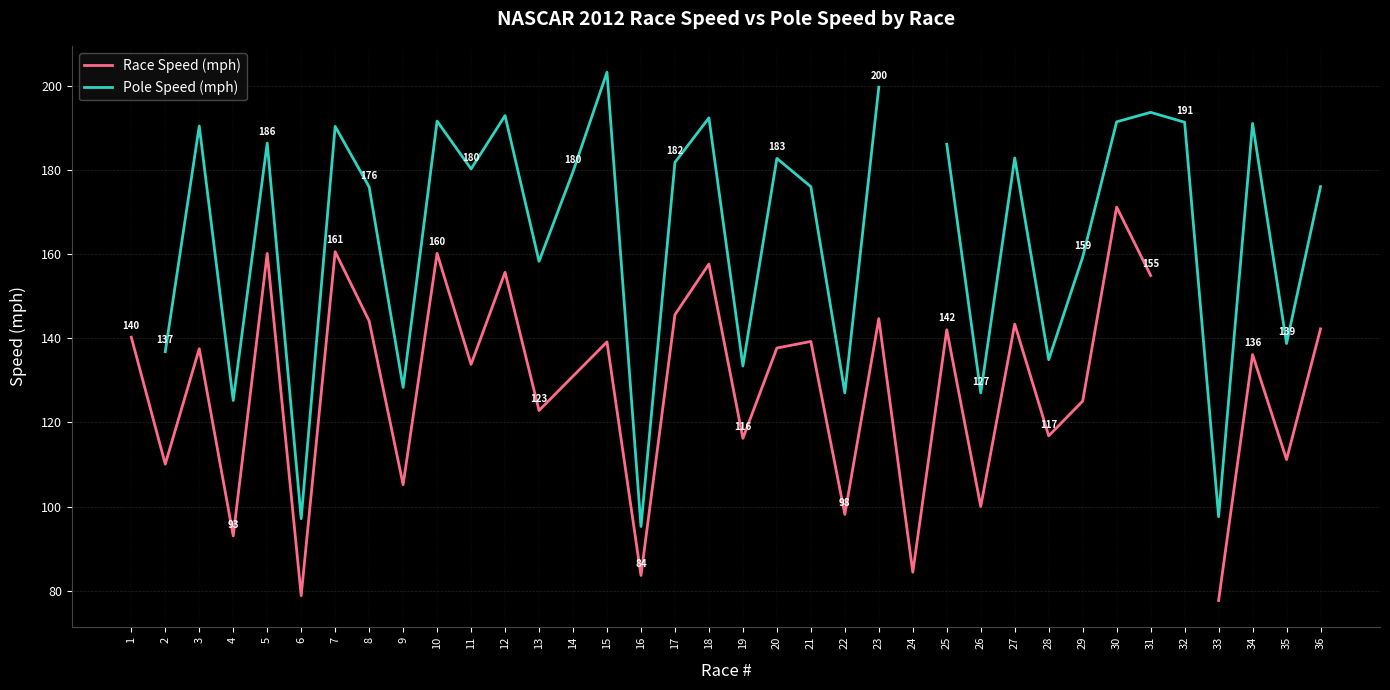

Between 26 and 29, which series saw the biggest shift?

Pole Speed (mph)